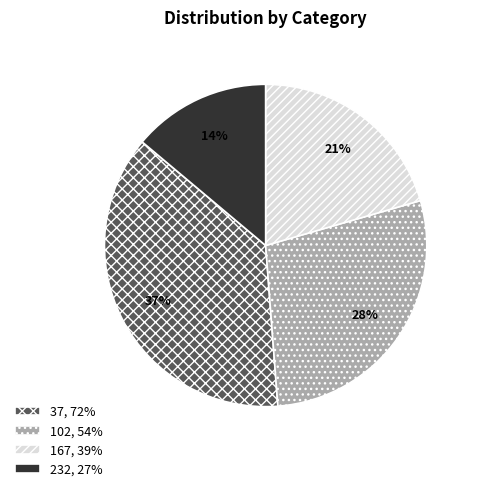

Is it true that 167 is 21% of the pie?

True